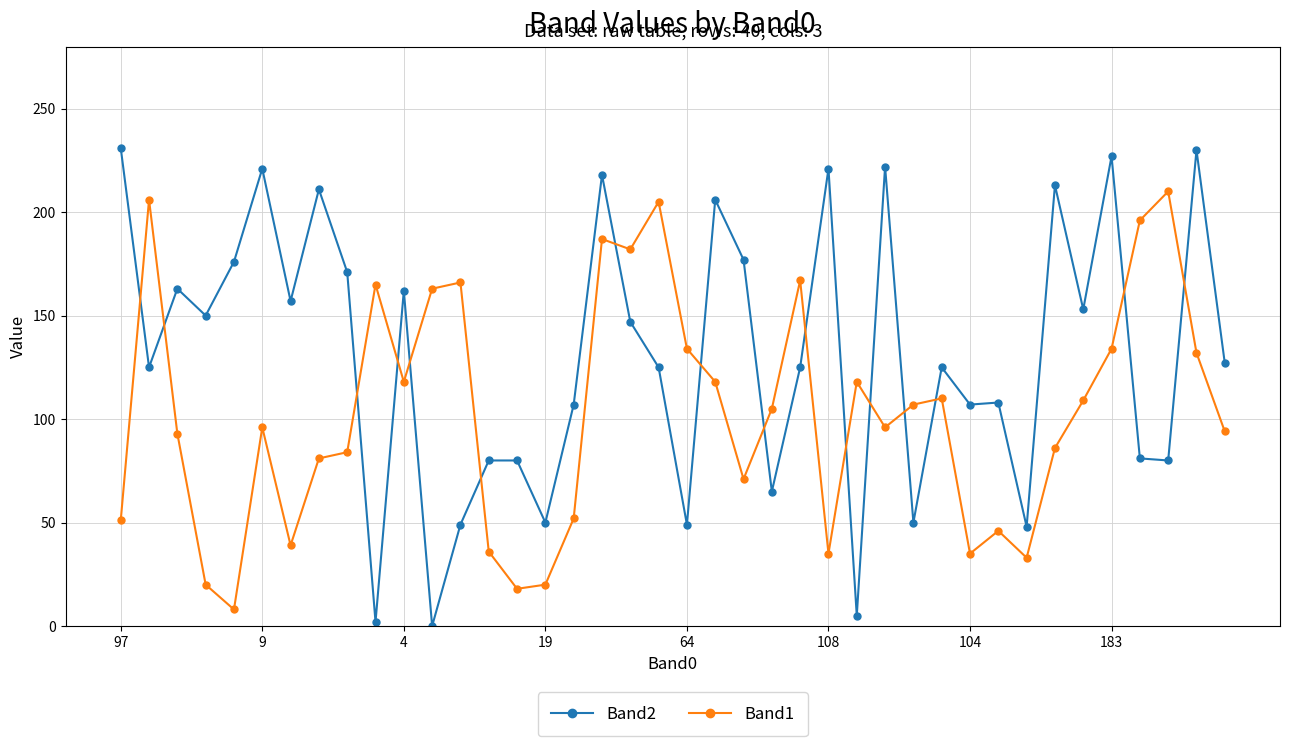

What is the greatest value displayed?

231